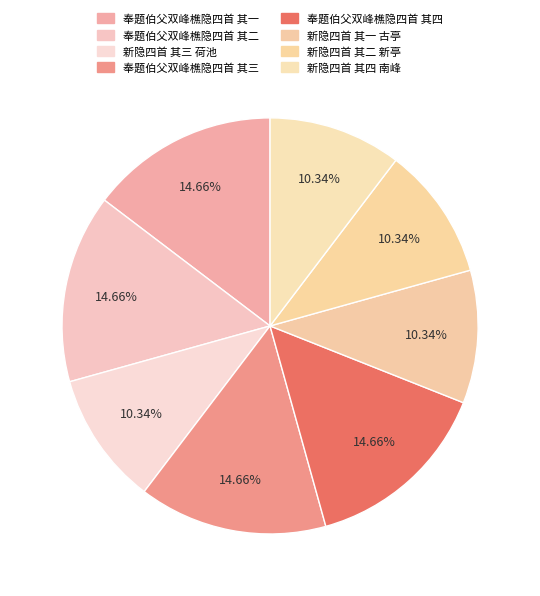

To the nearest percent, what is the difference between the largest and smallest slice percentages?

4%